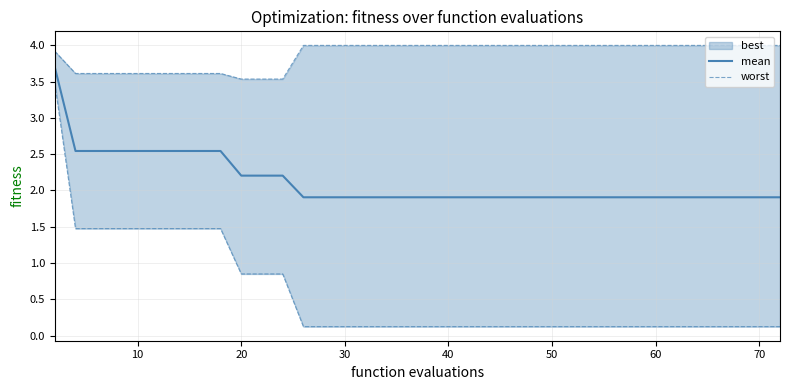

Does the chart have visible grid lines?

Yes